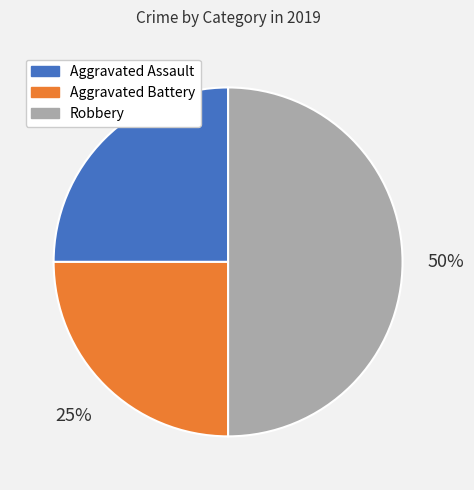

Combined, do Aggravated Assault and Robbery account for over 50%?

Yes